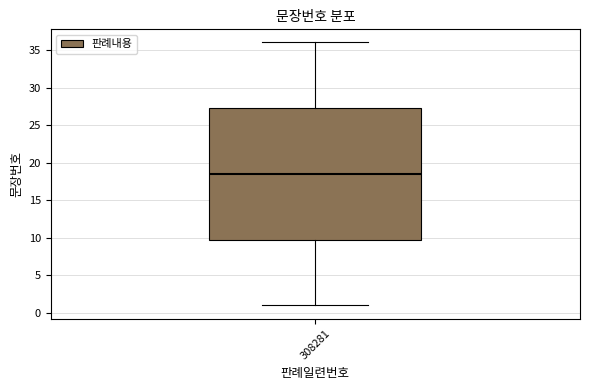

Transcribe this box plot: give where the median line is, the range the box spans, and where the two whiskers end, as read against the y-axis. The values are not printed on the chart, so give them approximately, as read against the axis.

median 18.5, box 10.0 to 27.5, whiskers 1.0 to 36.0